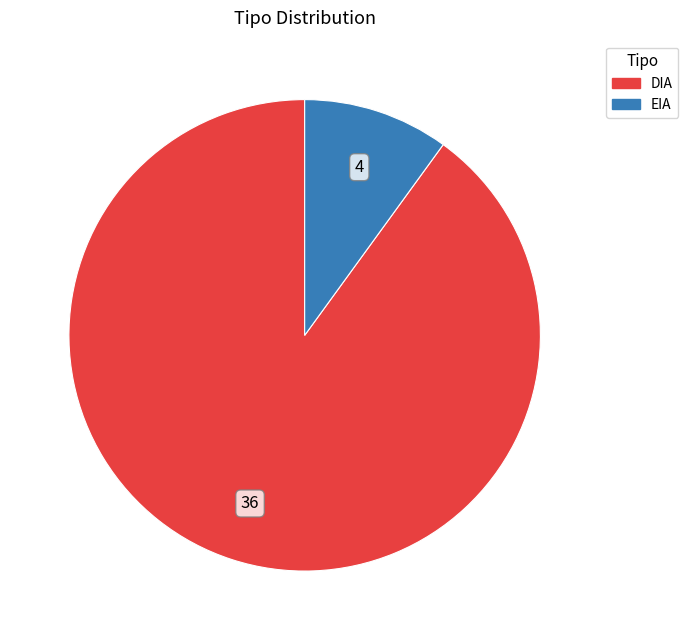

How many slices are in this pie chart?

2